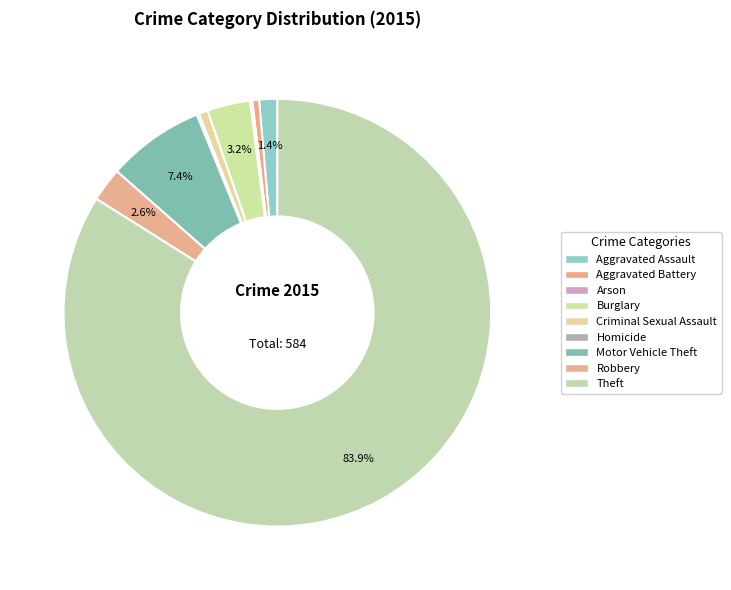

To the nearest percent, what portion does Burglary represent?

3%